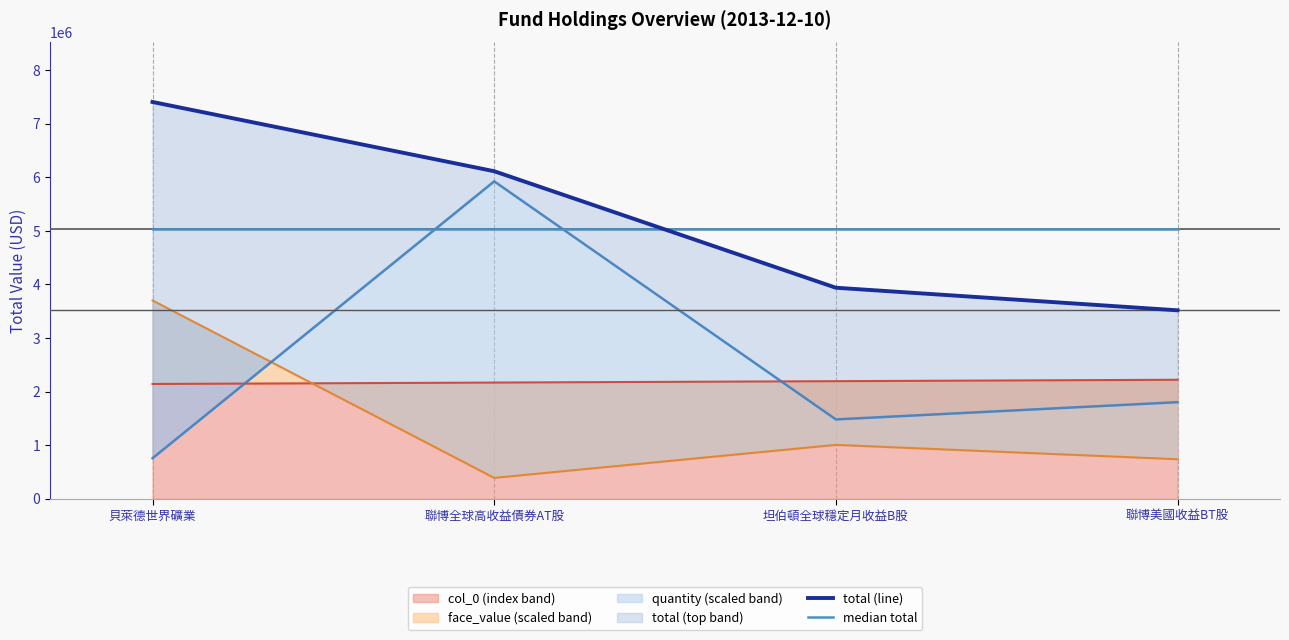

What is the average value of the median total series?

5025214.7